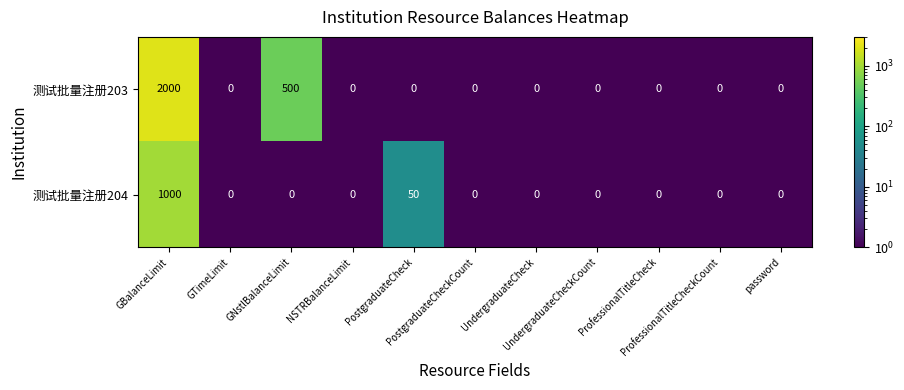

What is the difference between the maximum and minimum values in the 测试批量注册204 series?

1000